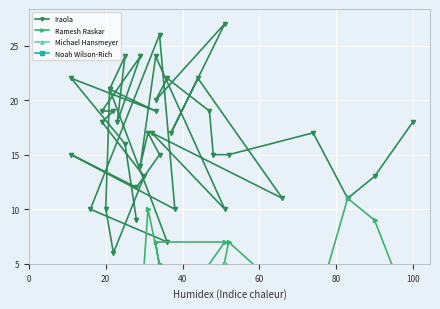

In Michael Hansmeyer, how many points are higher than both neighbors (excluding endpoints)?

3